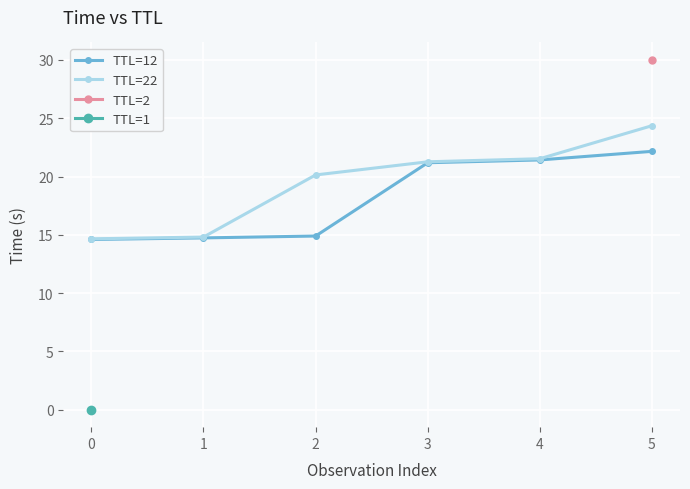

What is the minimum value for TTL=22?

14.7